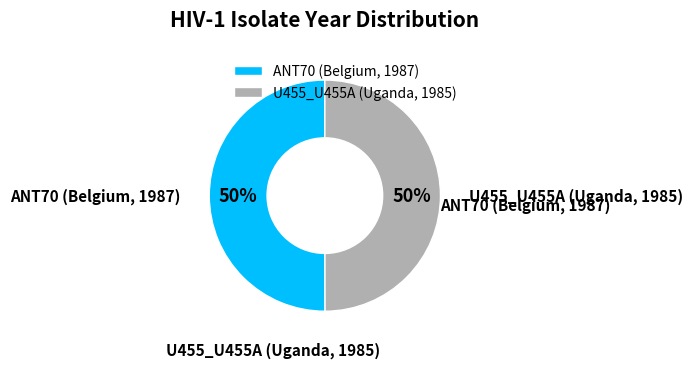

Is it true that ANT70 (Belgium, 1987) is 37% of the pie?

False